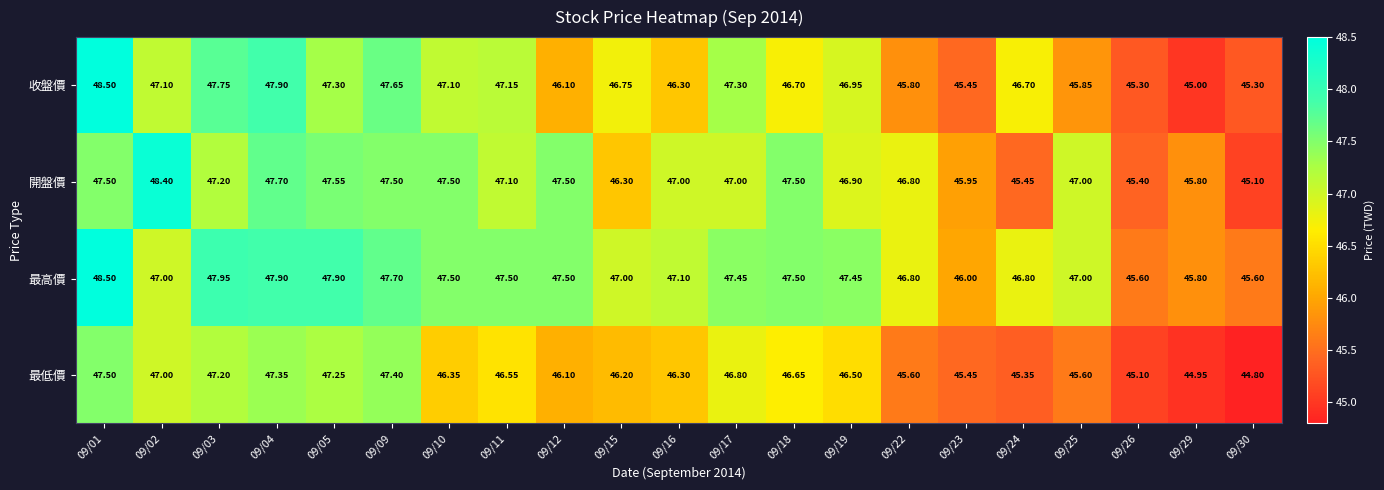

At which category is the sum across all series the highest?

09/01